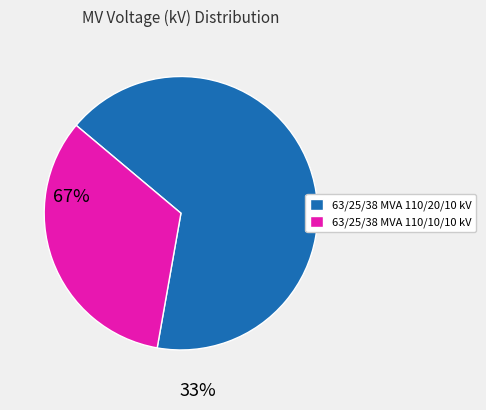

Does any single category account for the majority?

Yes